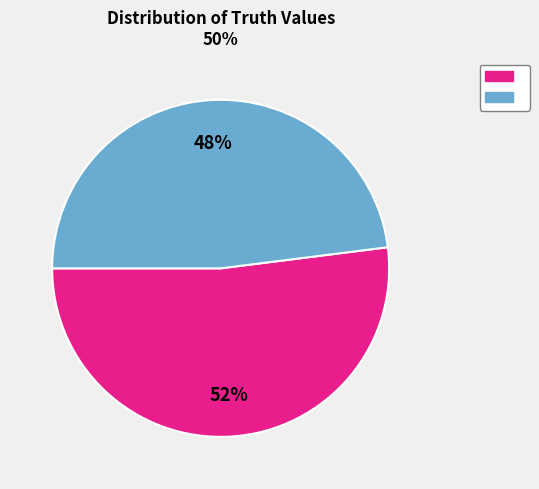

Is there any slice that represents more than half of the pie?

Yes